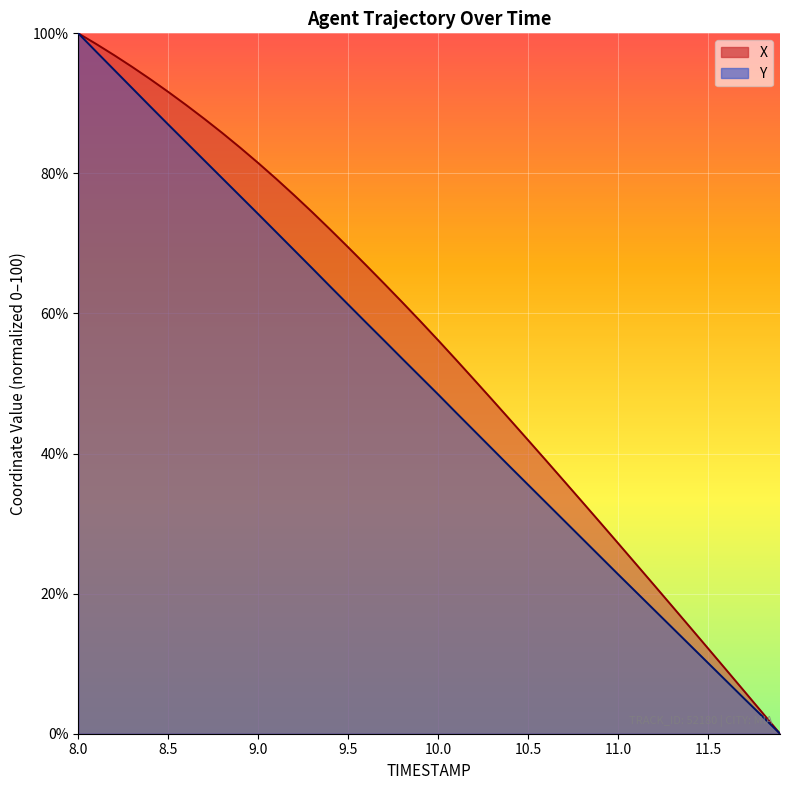

How many series are shown in this chart?

2